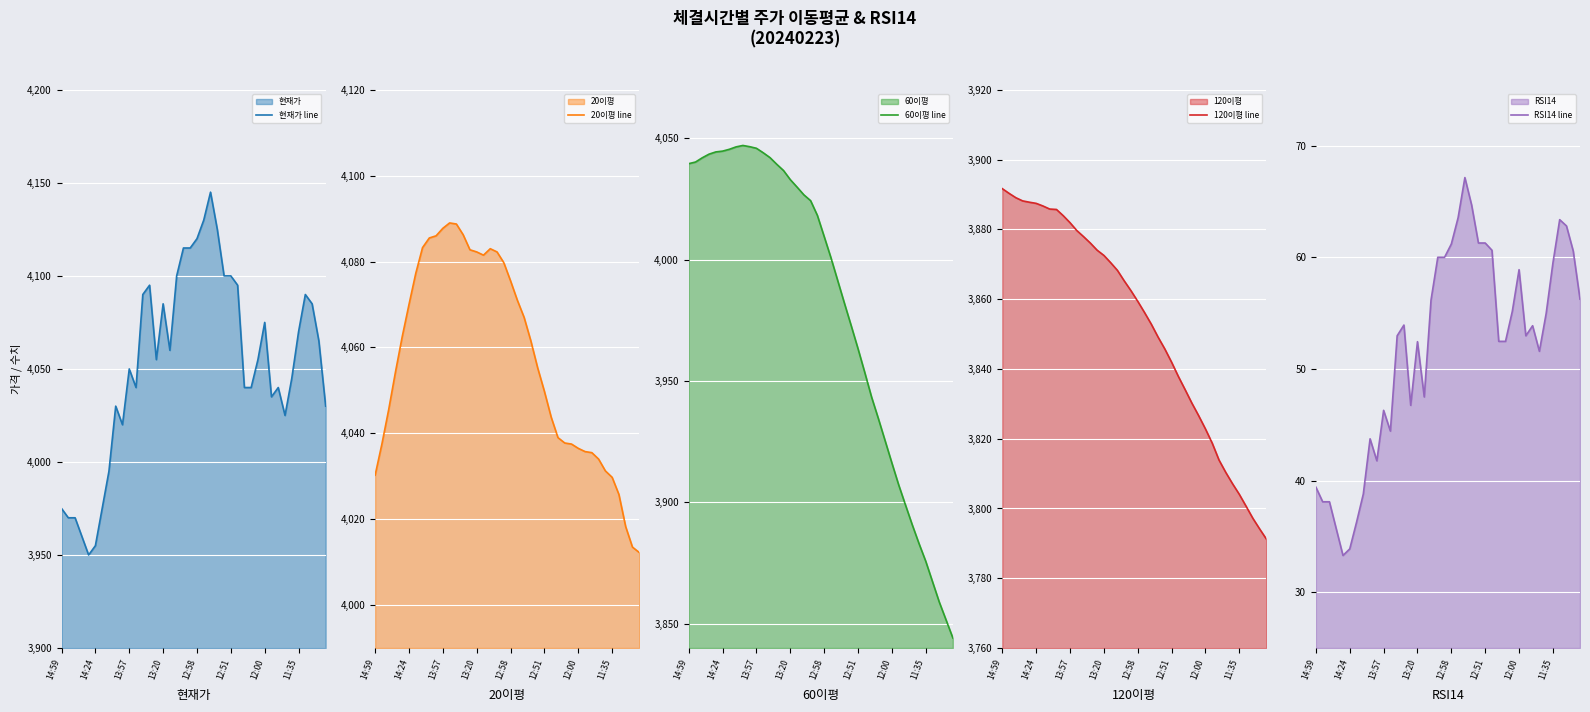

Reading left to right, transcribe all the data shown in this chart.

현재가 line: 3975.0	3970.0	3970.0	3960.0	3950.0	3955.0	3975.0	3995.0	4030.0	4020.0	4050.0	4040.0	4090.0	4095.0	4055.0	4085.0	4060.0	4100.0	4115.0	4115.0	4120.0	4130.0	4145.0	4125.0	4100.0	4100.0	4095.0	4040.0	4040.0	4055.0	4075.0	4035.0	4040.0	4025.0	4045.0	4070.0	4090.0	4085.0	4065.0	4030.0
20이평 line: 4030.2	4037.5	4045.5	4054.2	4062.5	4070.0	4077.2	4083.2	4085.5	4086.0	4087.8	4089.0	4088.8	4086.2	4082.8	4082.2	4081.5	4083.0	4082.2	4079.8	4075.5	4071.0	4067.0	4061.5	4055.2	4049.8	4043.8	4039.0	4037.8	4037.5	4036.5	4035.8	4035.5	4034.0	4031.2	4029.8	4025.8	4018.2	4013.5	4012.2
60이평 line: 4039.6	4040.2	4042.0	4043.5	4044.4	4044.8	4045.5	4046.5	4047.1	4046.6	4045.9	4044.1	4042.1	4039.3	4036.8	4033.0	4029.9	4026.8	4024.3	4018.2	4009.6	4000.8	3991.4	3982.0	3972.8	3963.3	3953.5	3943.4	3934.6	3925.4	3916.2	3907.2	3899.0	3890.8	3883.1	3875.8	3867.3	3858.9	3851.6	3844.2
120이평 line: 3891.7	3890.3	3889.1	3888.2	3887.8	3887.5	3886.7	3885.8	3885.7	3883.9	3881.9	3879.7	3877.9	3876.1	3874.0	3872.5	3870.5	3868.2	3865.2	3862.4	3859.4	3856.2	3852.8	3849.1	3845.7	3841.9	3837.8	3834.0	3830.2	3826.6	3822.8	3818.7	3813.9	3810.3	3807.1	3804.0	3800.6	3797.2	3794.1	3791.2
RSI14 line: 39.4	38.1	38.1	35.7	33.3	33.9	36.3	38.8	43.7	41.8	46.3	44.4	53.0	53.9	46.7	52.4	47.5	56.2	60.0	60.0	61.2	63.5	67.1	64.7	61.3	61.3	60.6	52.5	52.5	55.1	58.9	53.0	53.9	51.6	55.0	59.5	63.4	62.8	60.6	56.2